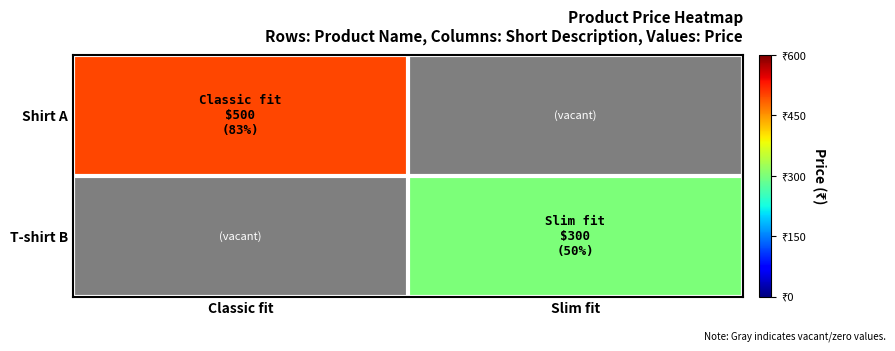

Which label corresponds to the largest value in the chart?

Classic fit